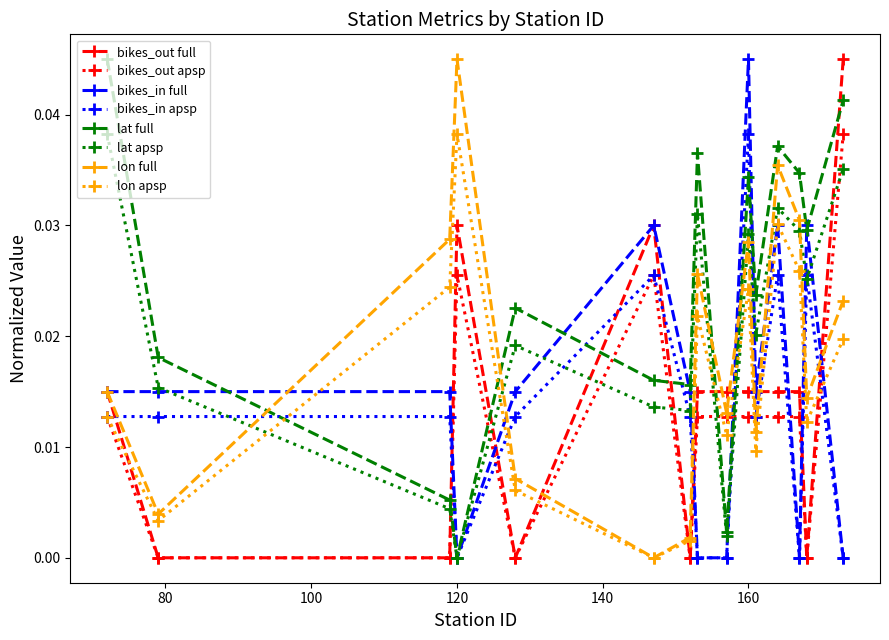

True or false: lon apsp has more than 2 interior local peaks.

True